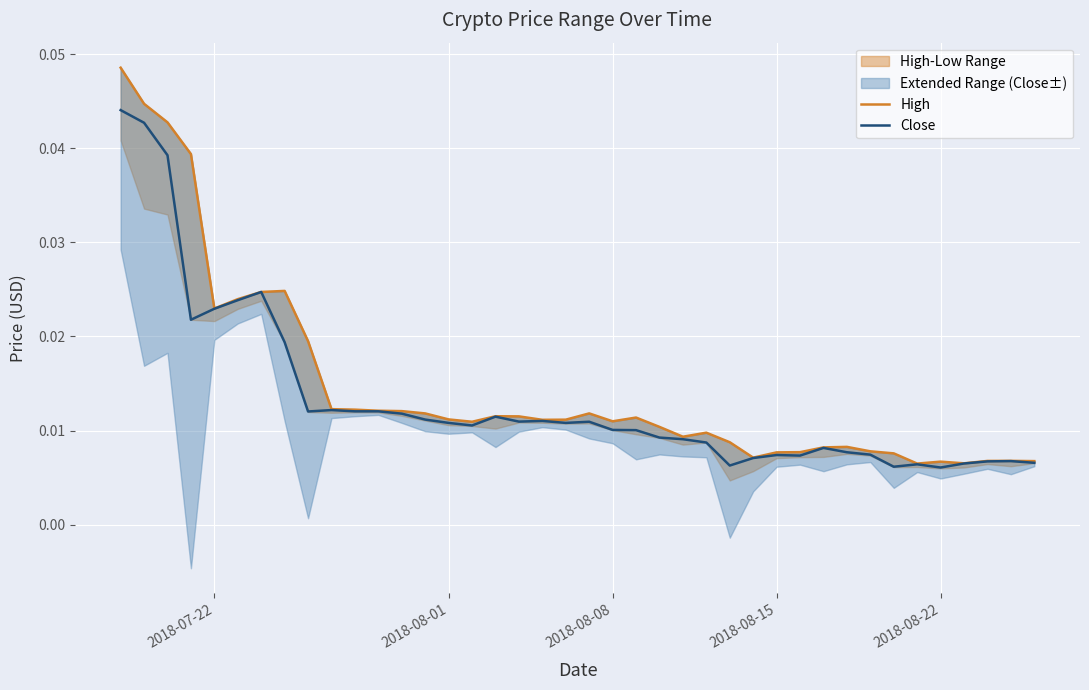

True or false: High has more than 1 interior local peaks.

True